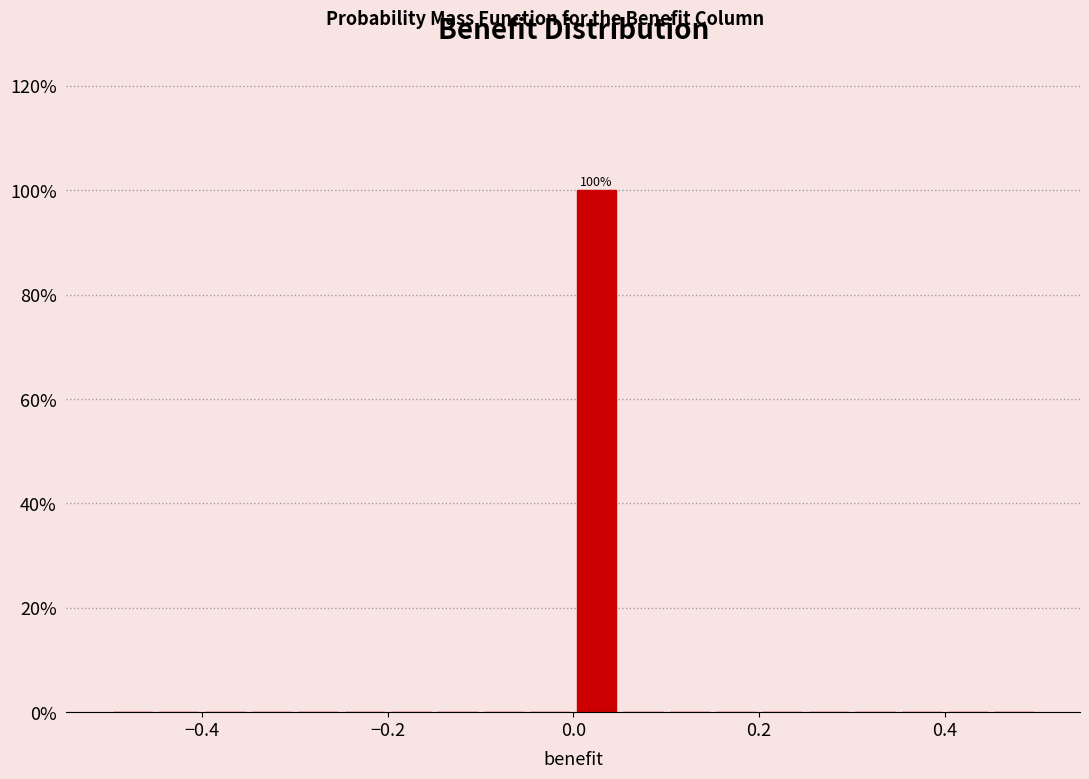

Read against the x-axis, roughly where is the centre of the tallest bar?

0.02